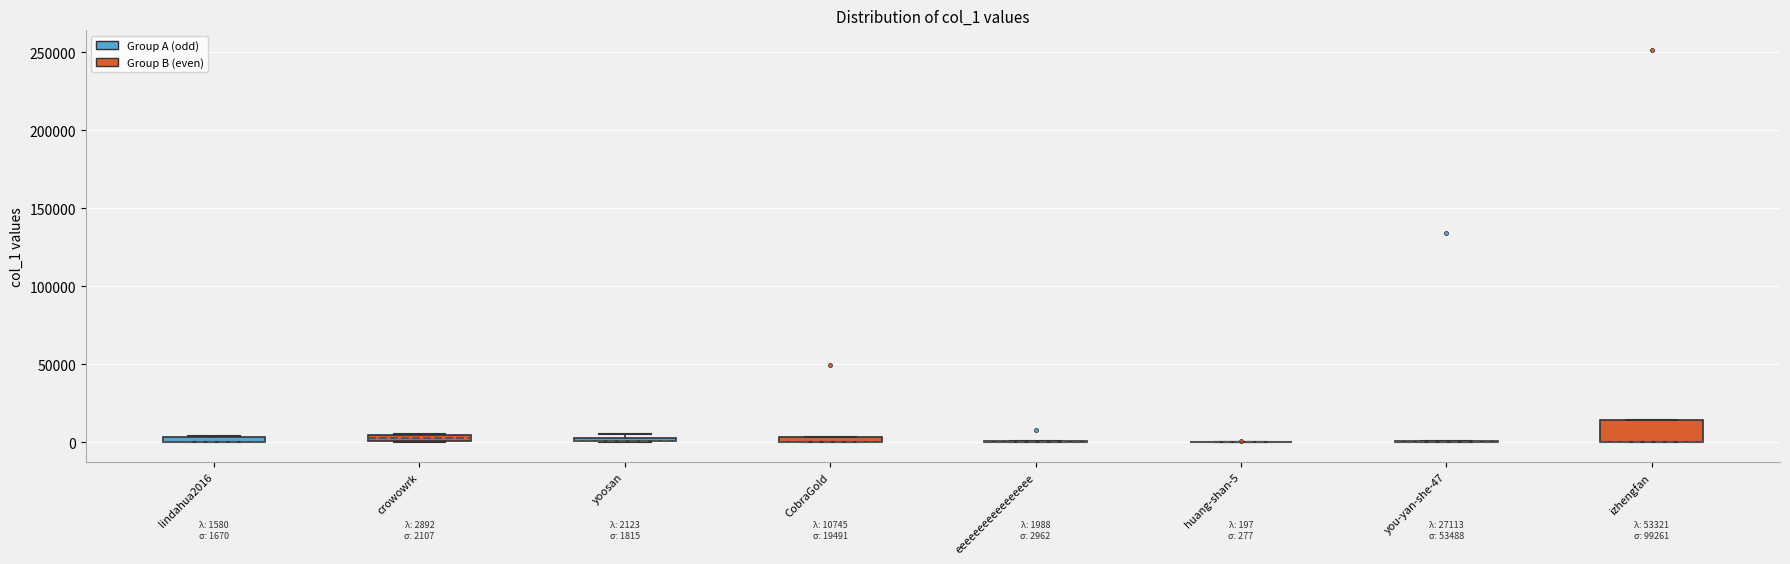

Which box is the tallest, from its lower edge to its upper edge?

izhengfan